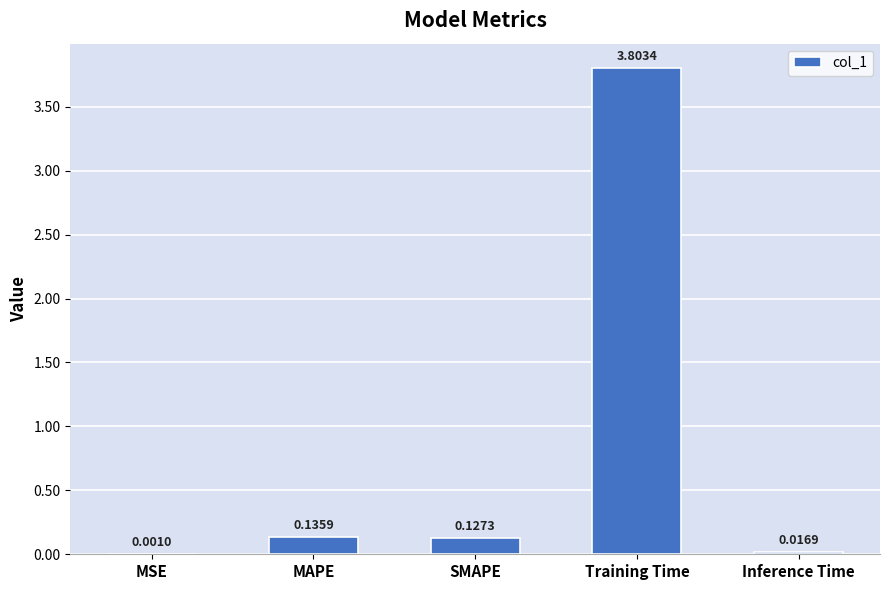

What is the change in value from SMAPE to Training Time?

+3.7